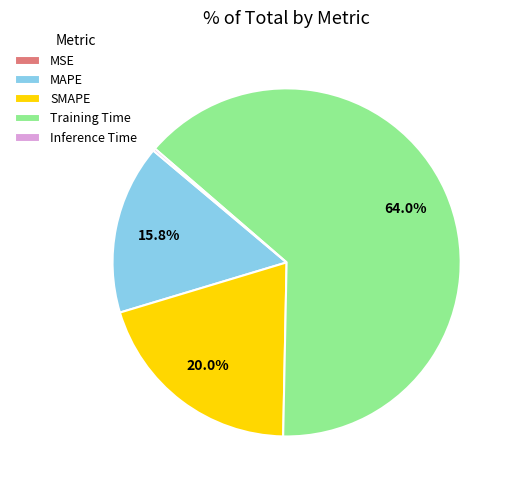

Is it true that MAPE is 7% of the pie?

False